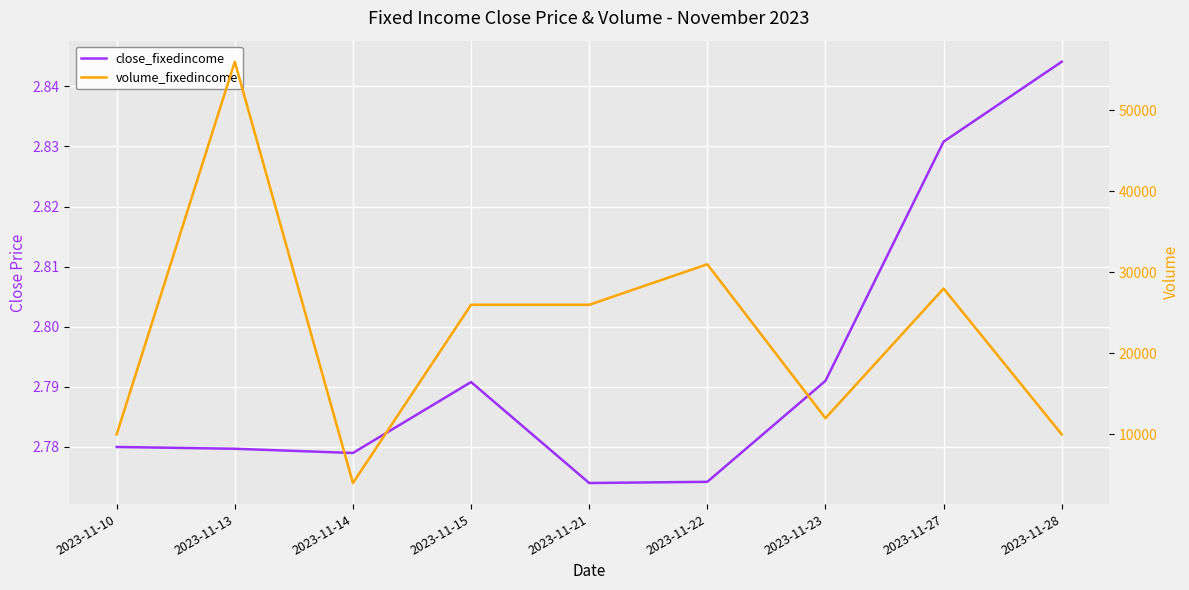

At which label does volume_fixedincome reach its peak?

2023-11-13